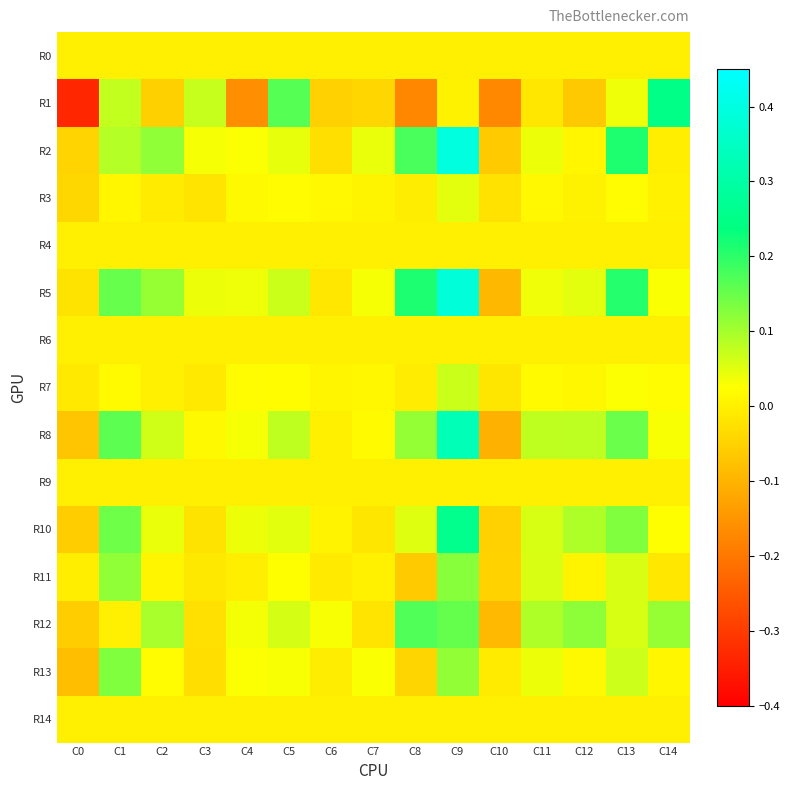

What is the total value across all series at C8?

0.4